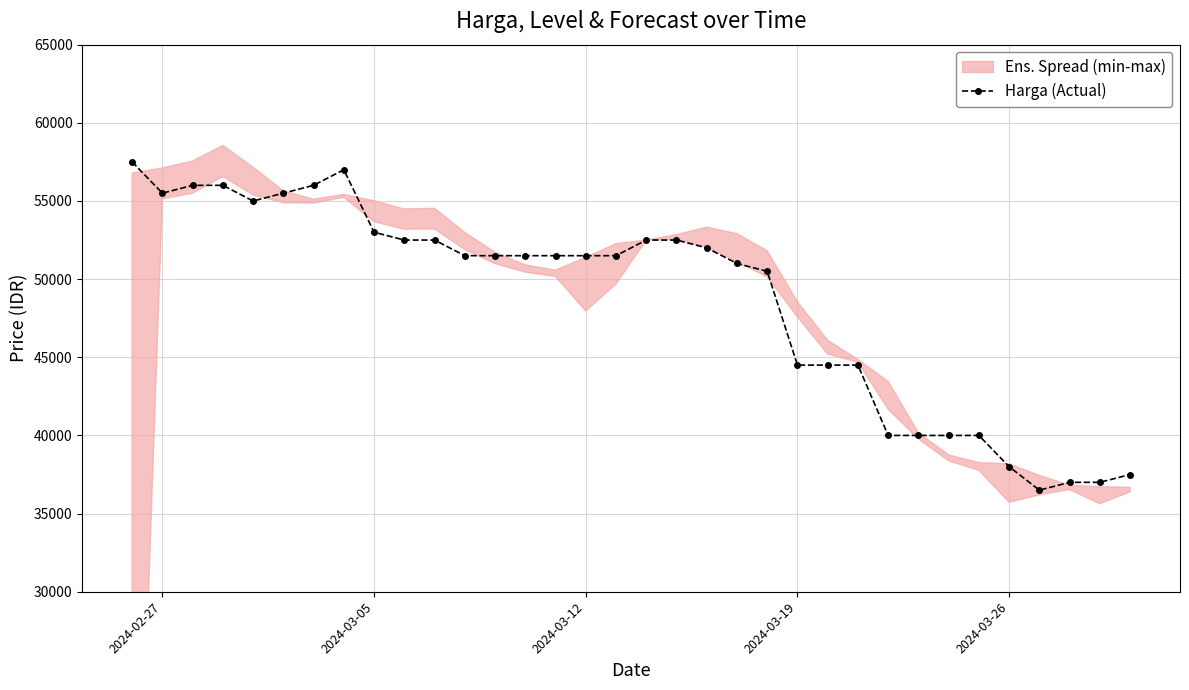

What is the smallest value displayed?

36500